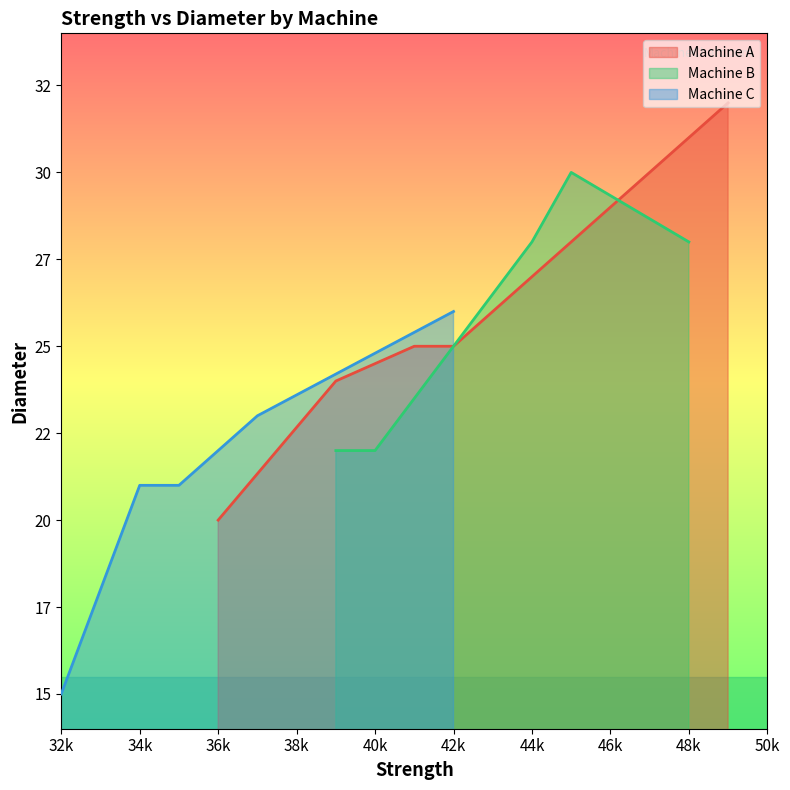

What are all the series names shown in the legend?

Machine A, Machine B, Machine C